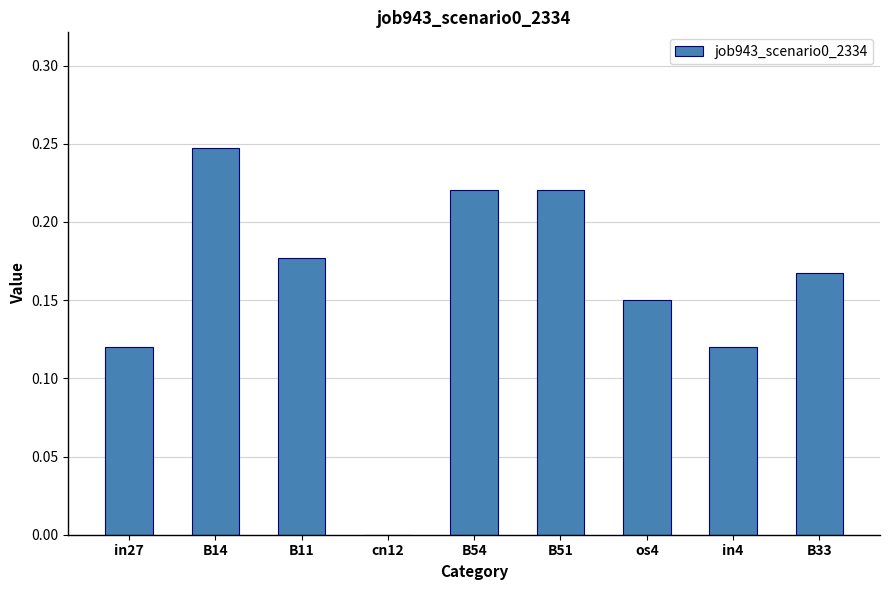

Which category has the highest value across all series?

B14